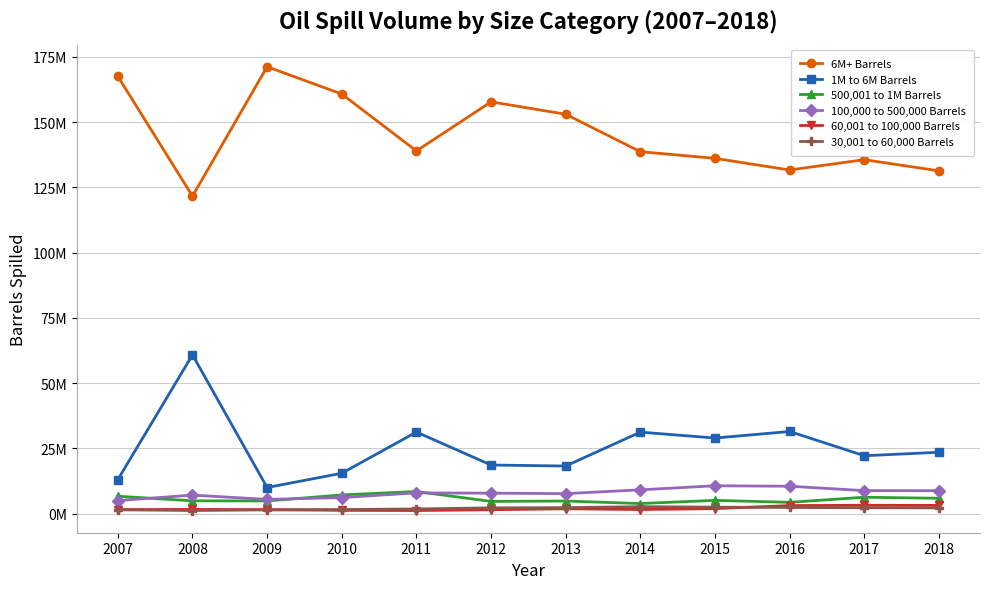

True or false: 500,001 to 1M Barrels has a value of 4654830.6 at 2012.

True